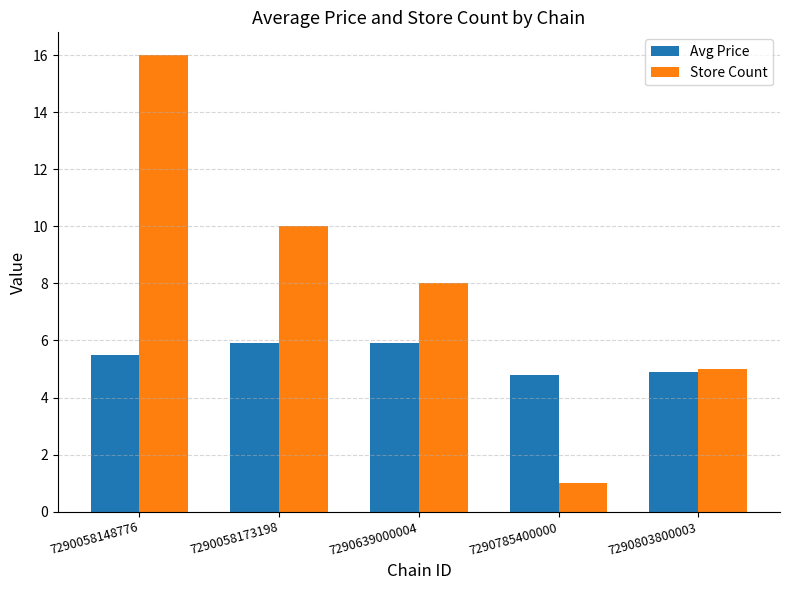

What is the total value across all series at 7290058148776?

21.5